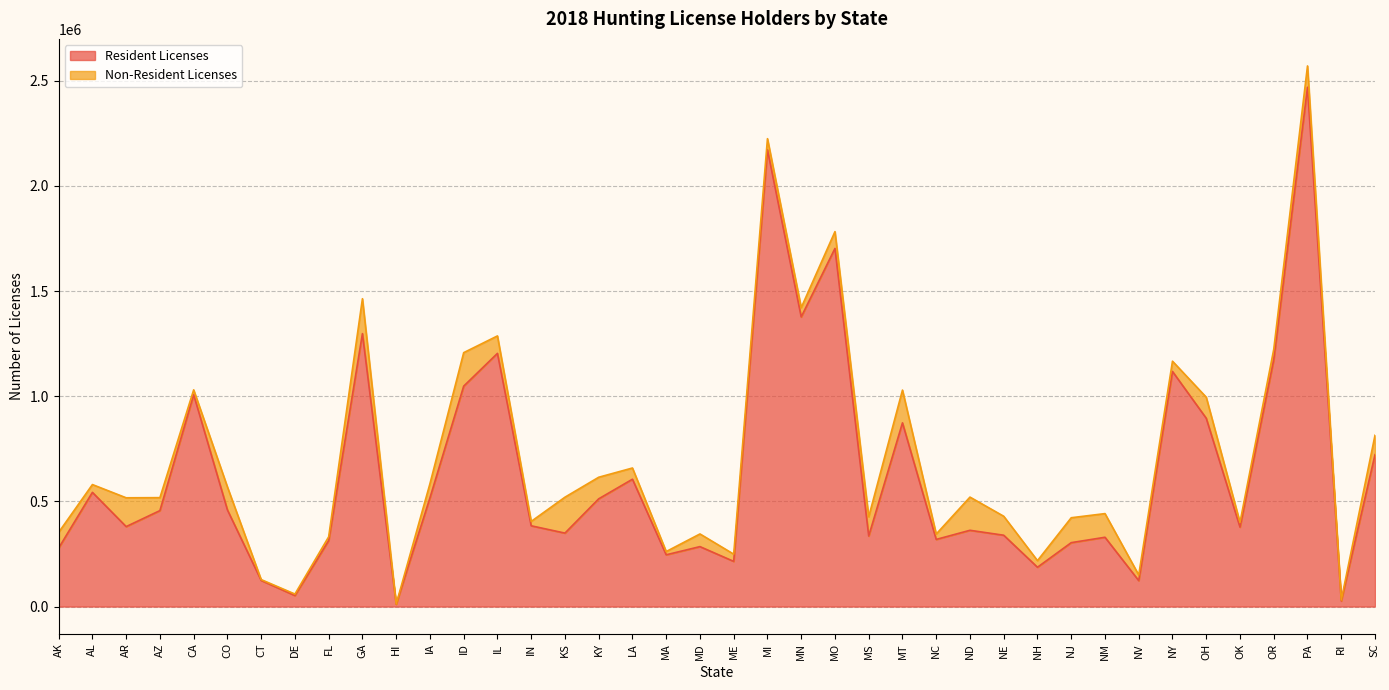

What is the difference between the values at SC and ND?

359501